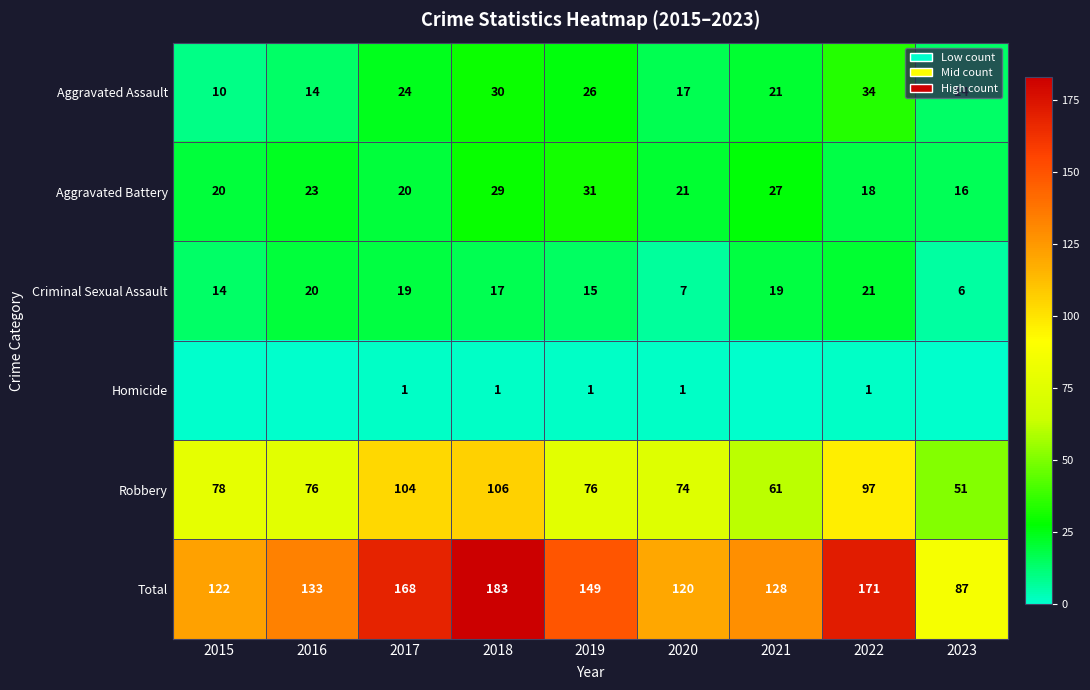

What is the average value of the Total series?

140